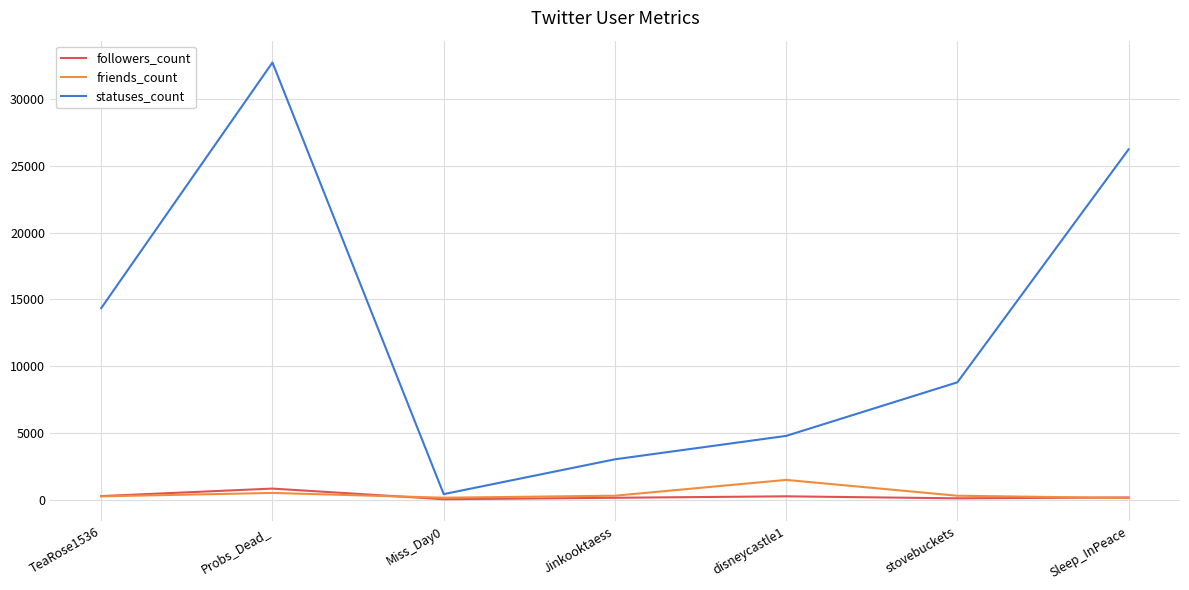

What position from the right is Sleep_InPeace?

1